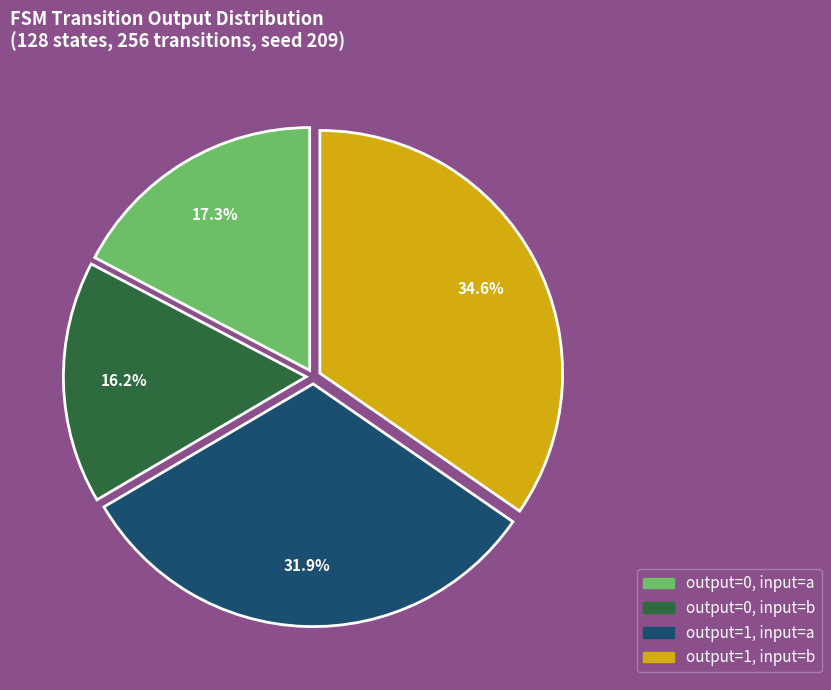

Does output=1, input=b represent more than half of the total?

No